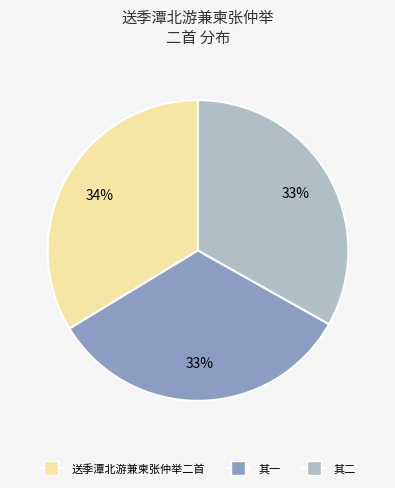

Which slice is the largest?

送季潭北游兼柬张仲举二首